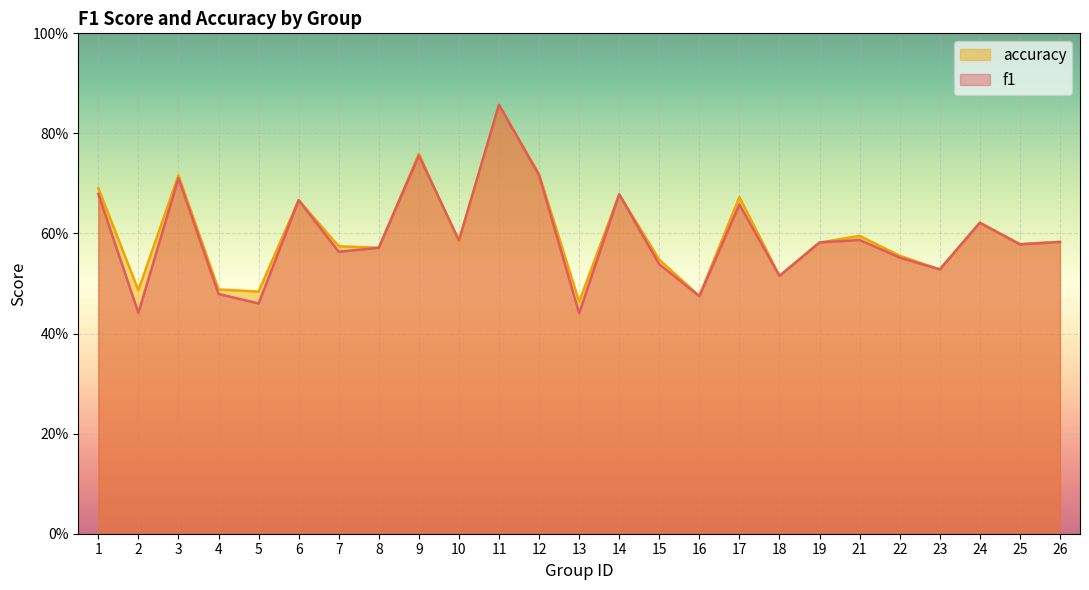

Does the chart display data point markers on the line(s)?

No